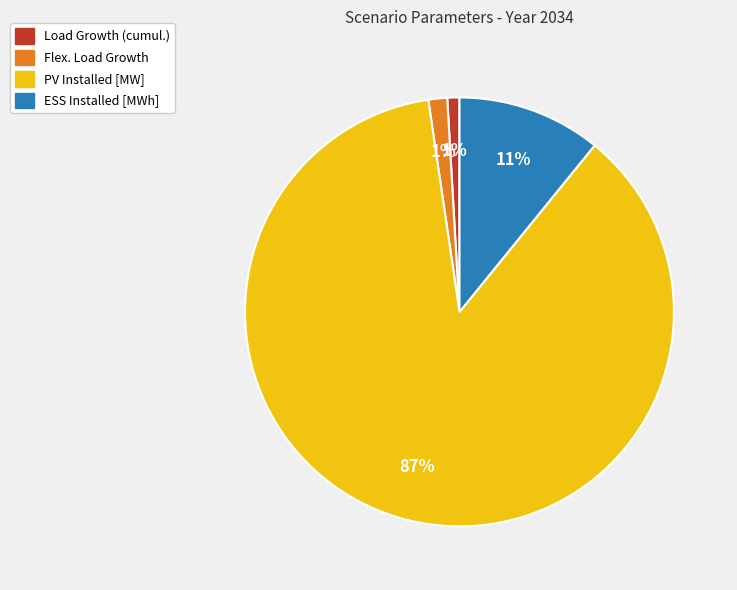

To the nearest percent, what portion does Load Growth (cumul.) represent?

1%